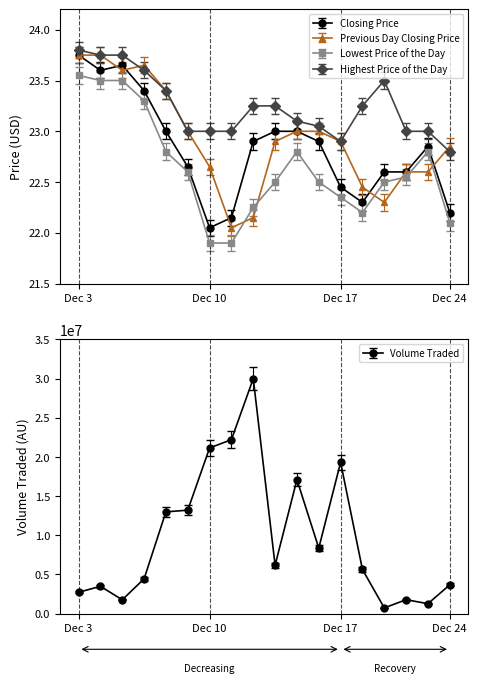

How many intersections are there between Previous Day Closing Price and Lowest Price of the Day?

4